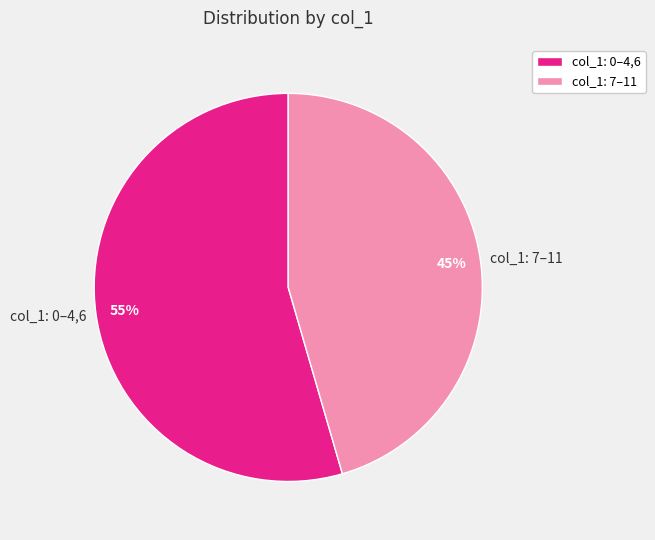

Is it true that col_1: 0–4,6 is 55% of the pie?

True